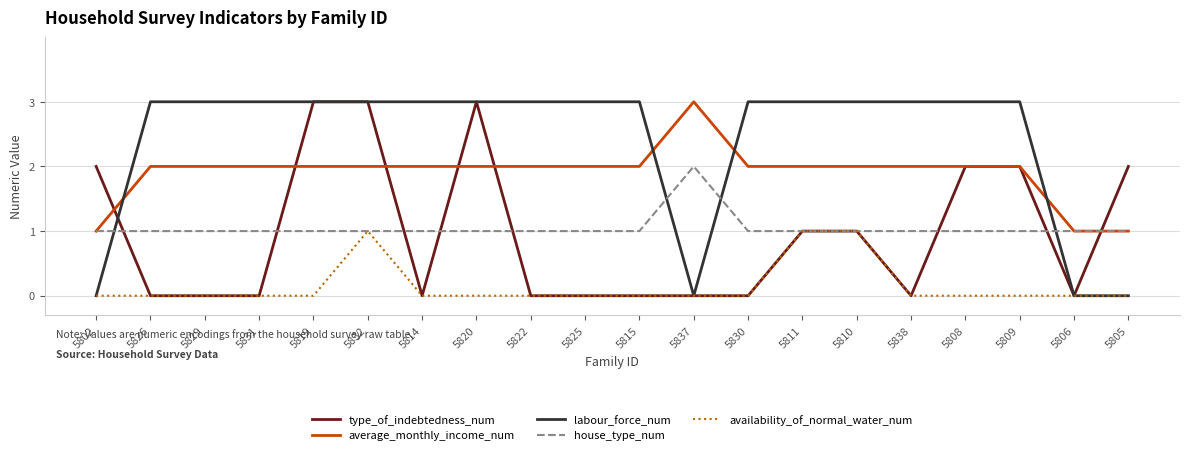

The type_of_indebtedness_num series shows 2 at 5814. True or false?

False